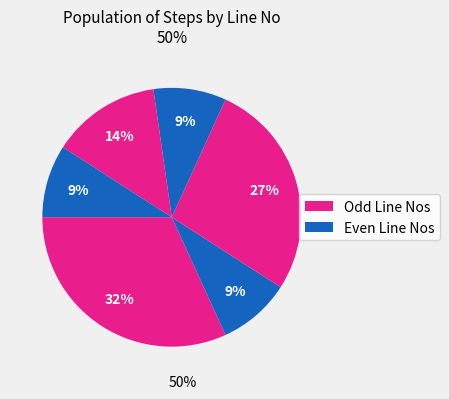

How many slices are in this pie chart?

6